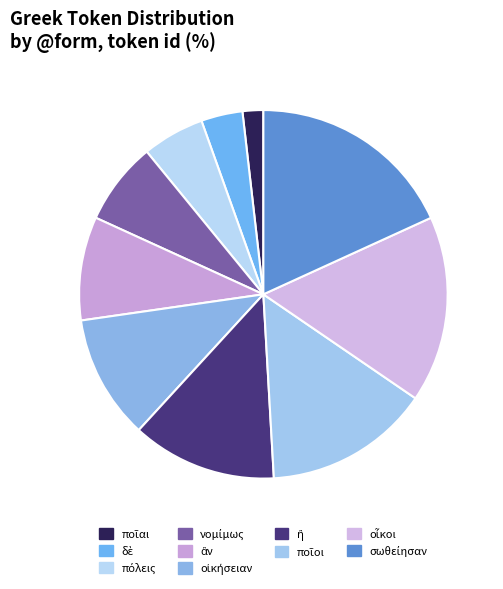

Is there a majority slice in this chart?

No